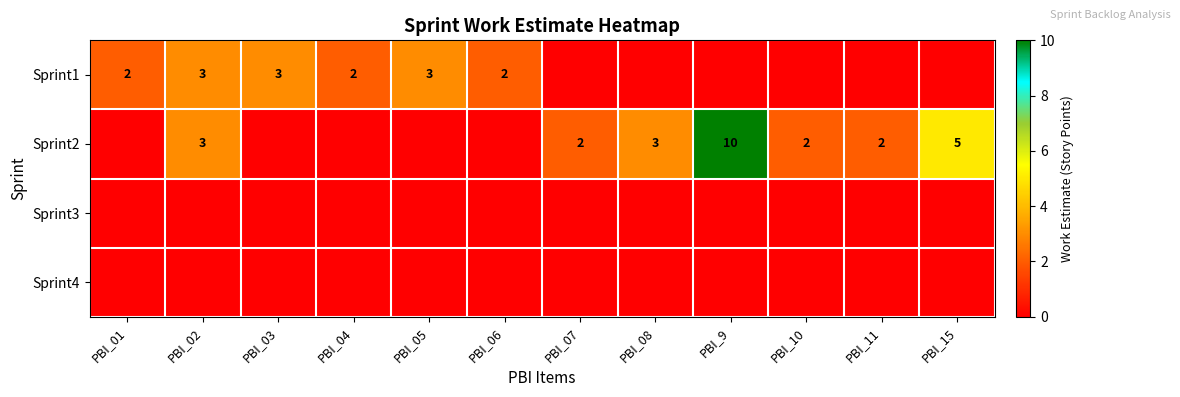

The Sprint1 series shows 2 at PBI_01. True or false?

True